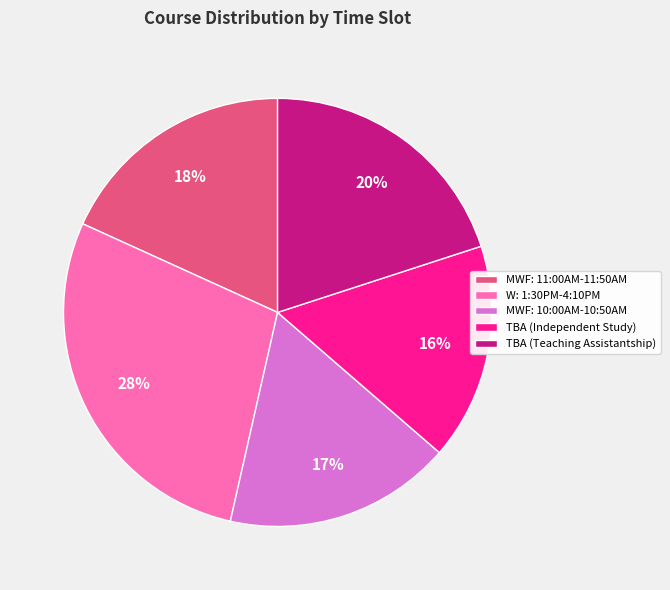

Between TBA (Independent Study) and TBA (Teaching Assistantship), which is larger?

TBA (Teaching Assistantship)